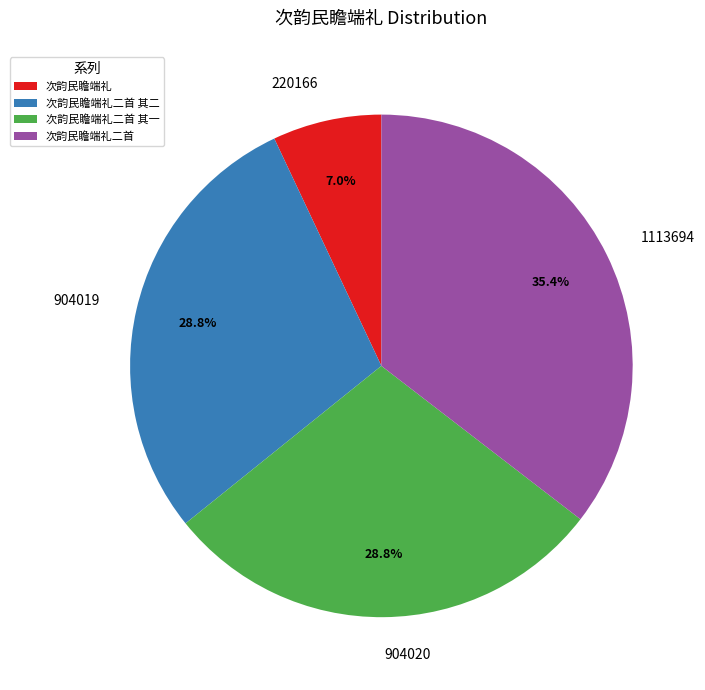

To the nearest percent, what is the combined percentage of 次韵民瞻端礼二首 其一 and 次韵民瞻端礼?

36%